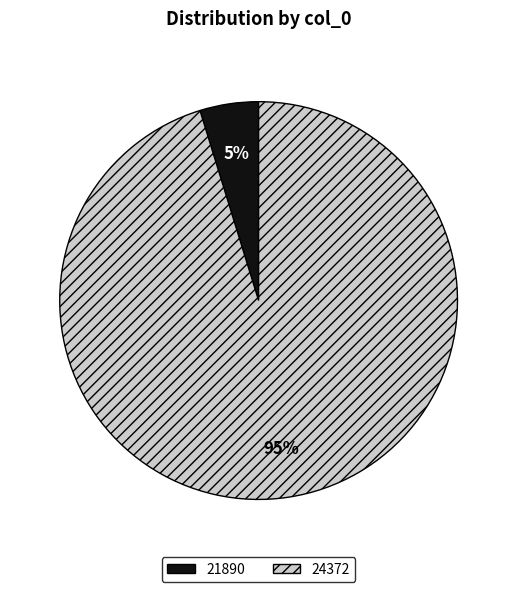

To the nearest percent, what is the combined percentage of 21890 and 24372?

100%